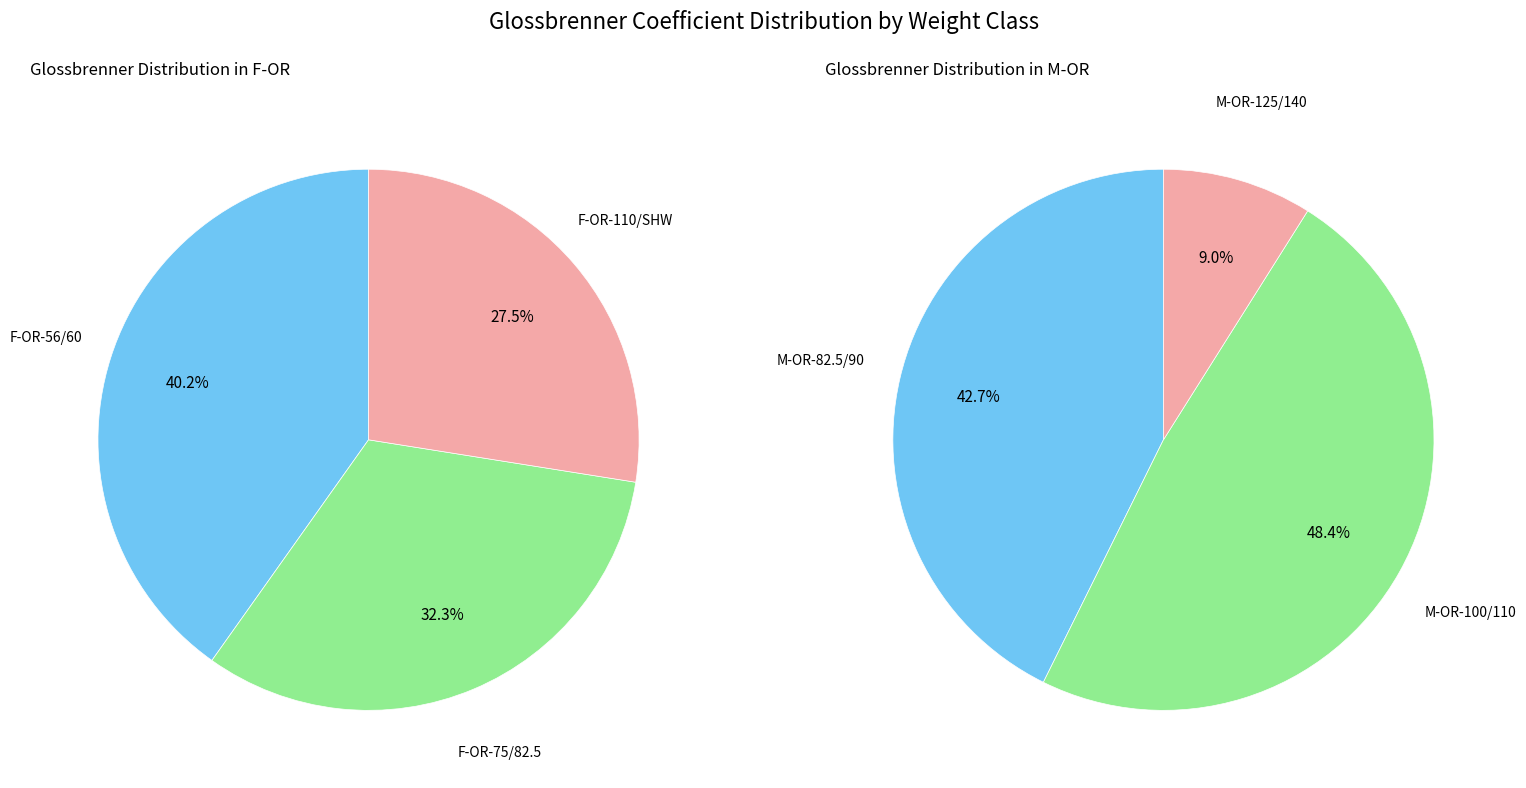

Is the sum of F-OR and M-OR greater than half?

Yes